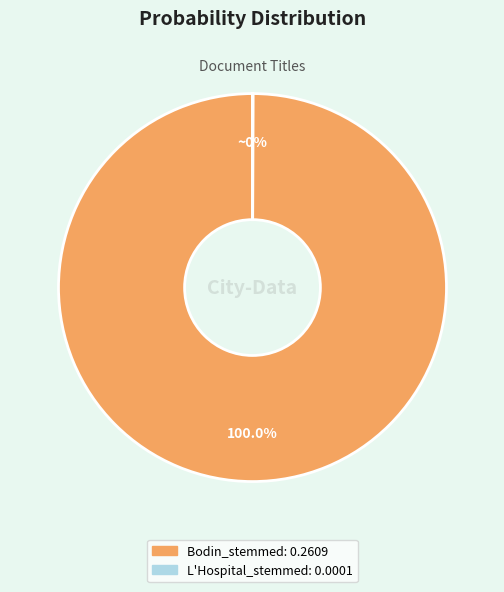

Is Bodin_stemmed the majority of the pie?

Yes